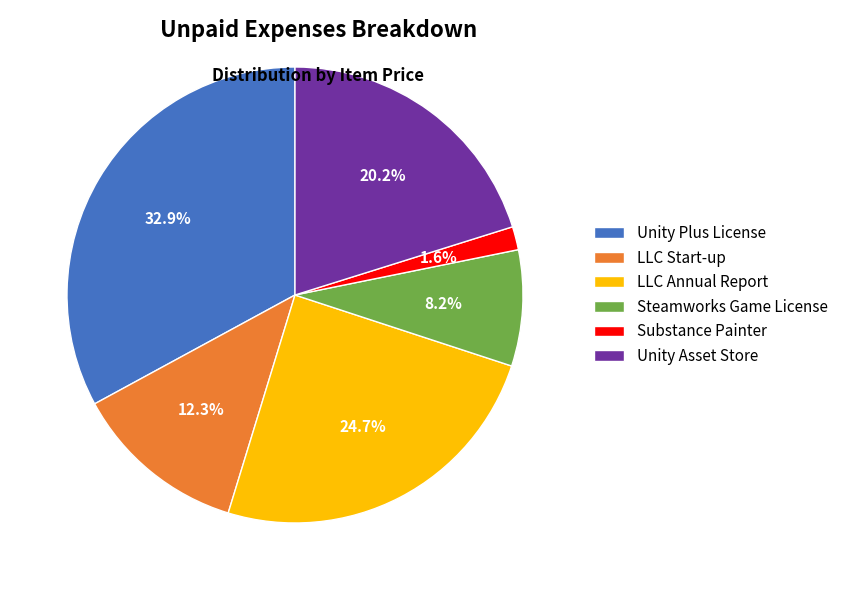

What is the smallest slice in the pie chart?

Substance Painter